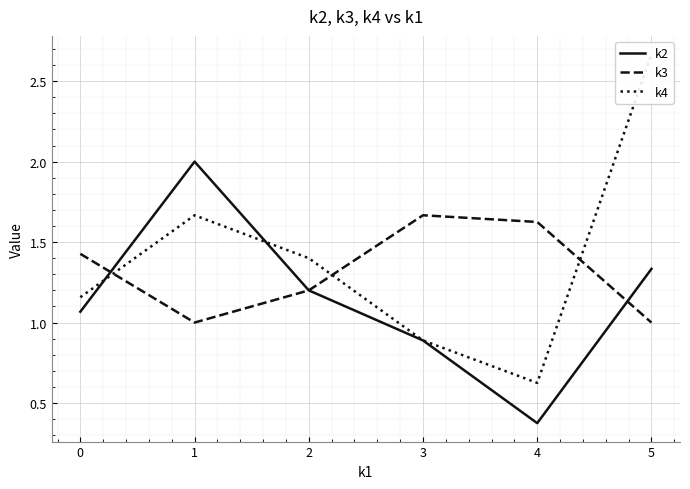

What are all the series names shown in the legend?

k2, k3, k4